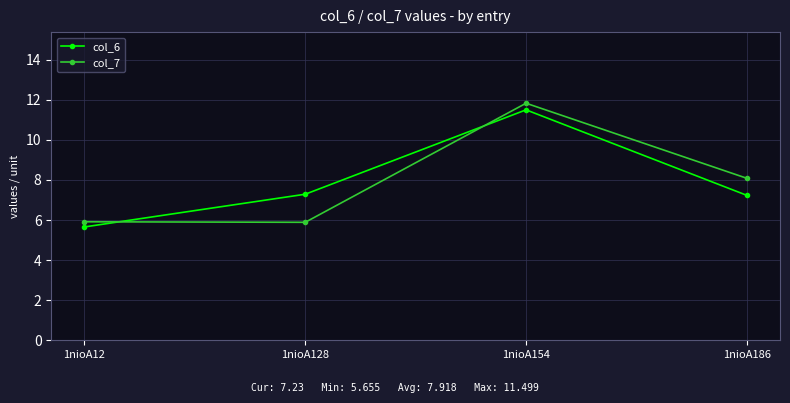

How many times do col_7 and col_6 cross each other?

2